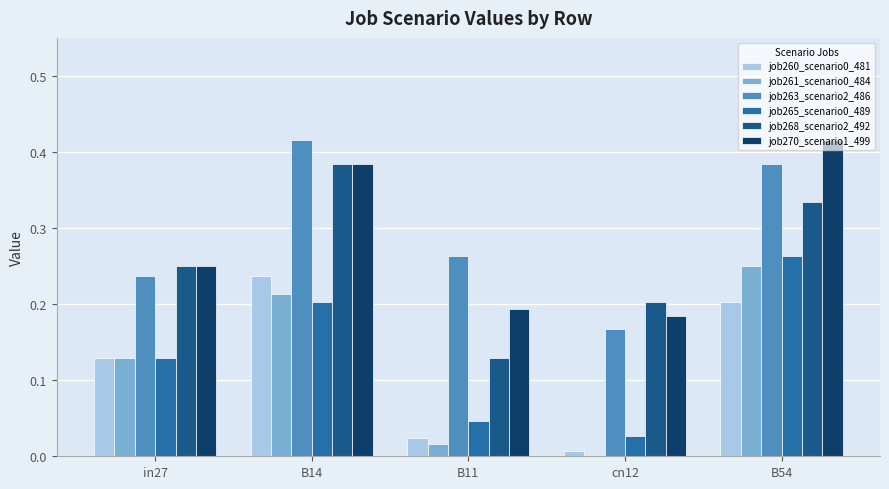

The job261_scenario0_484 series shows 0.0 at B11. True or false?

True